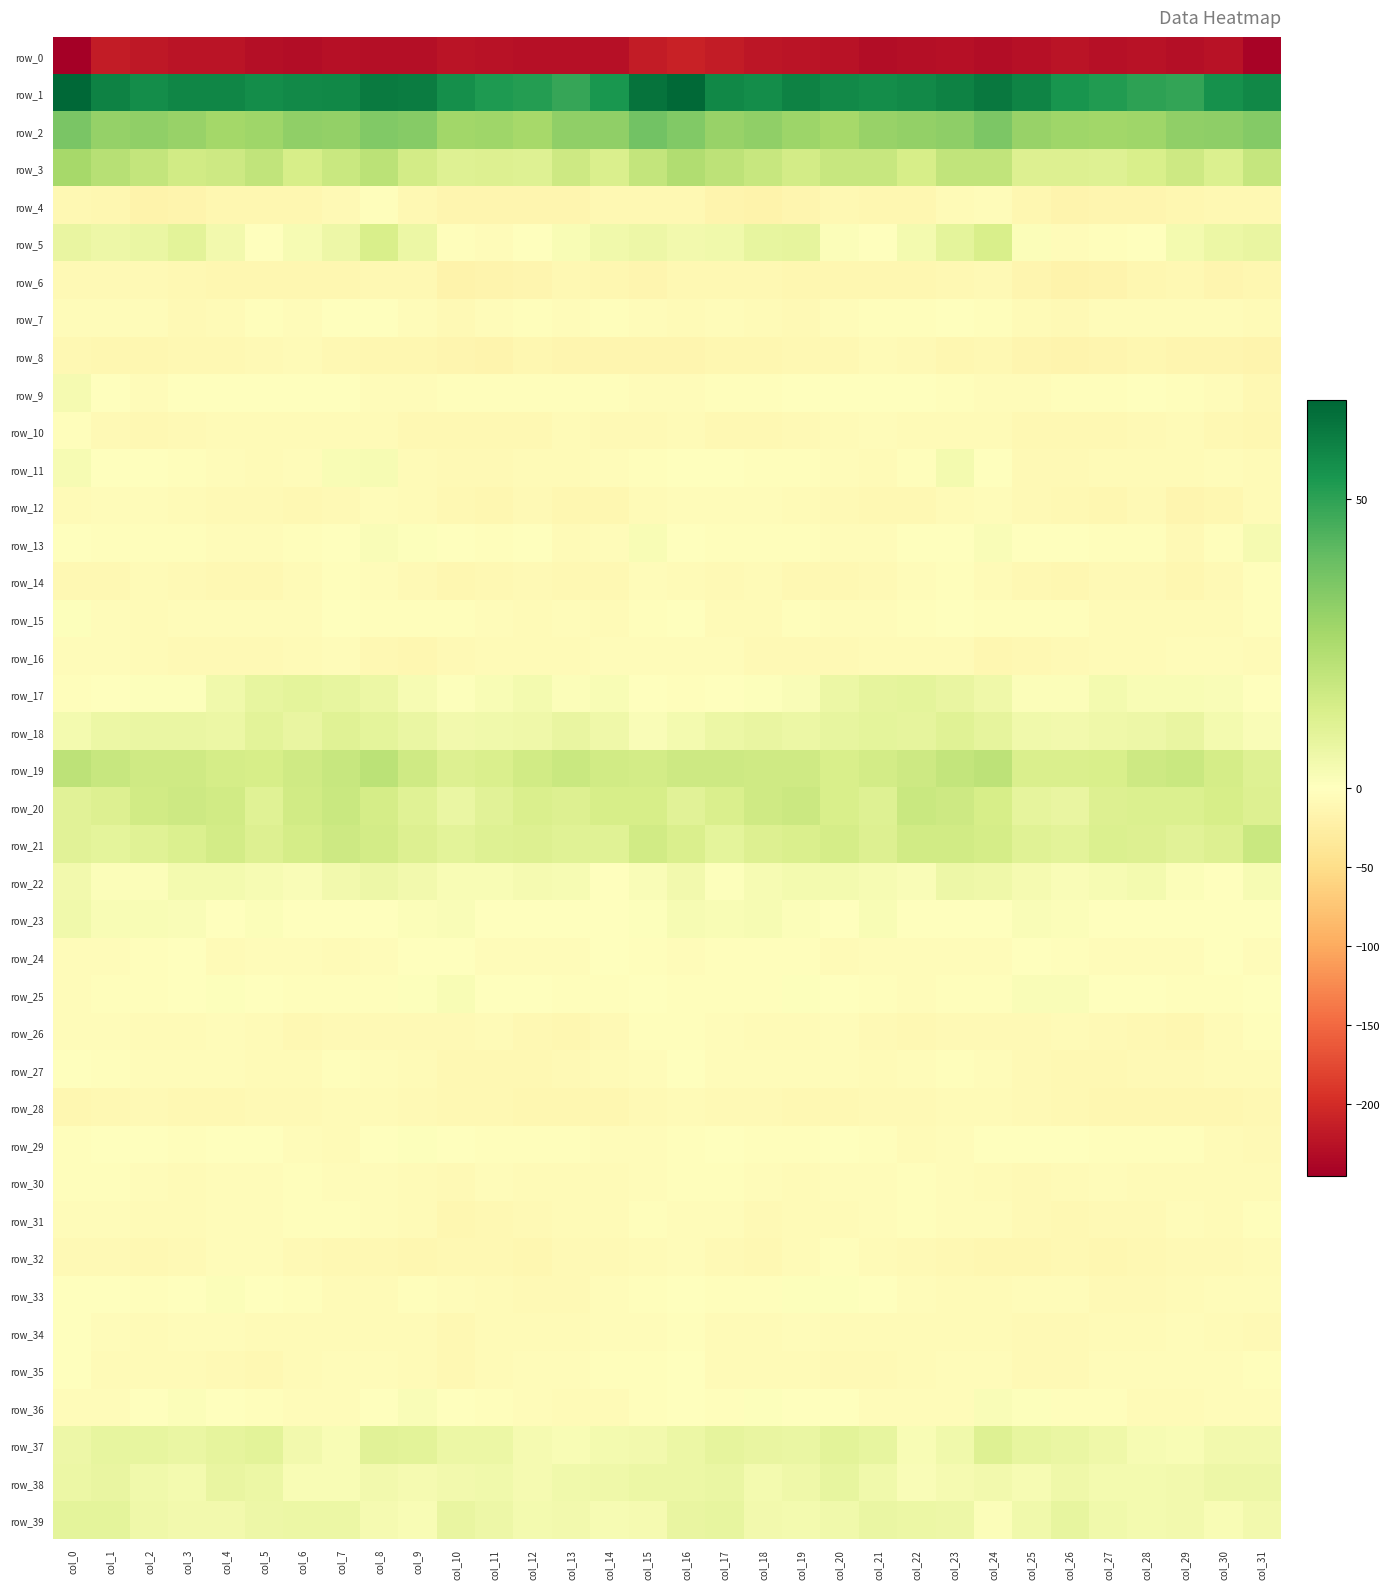

What is the sum of all row_17 values?

99.8